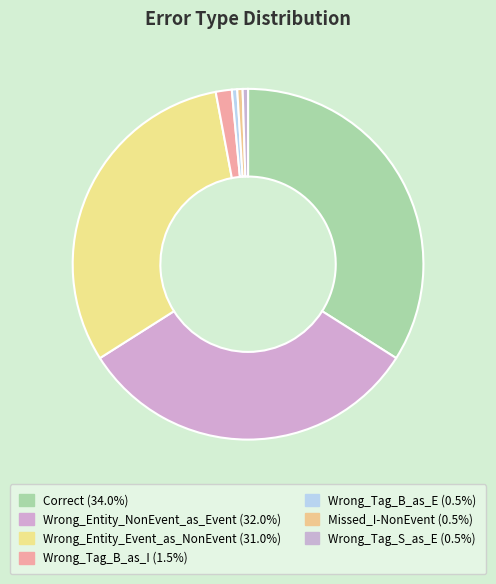

Does Missed_I-NonEvent account for over 50% of the chart?

No